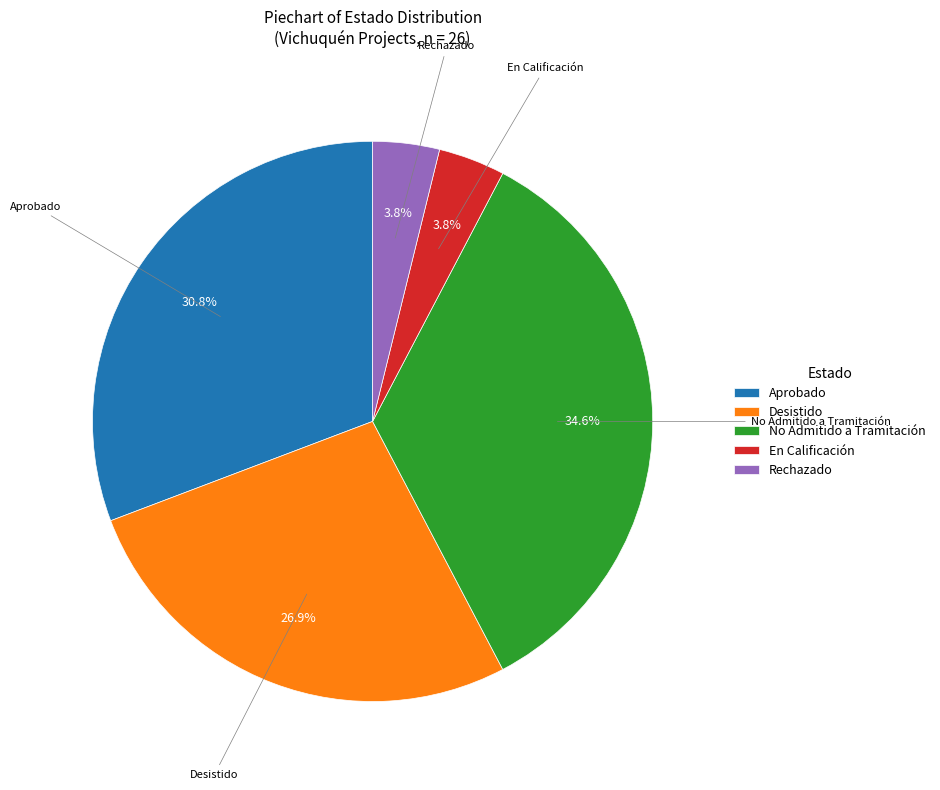

Is the sum of Desistido and Rechazado greater than half?

No